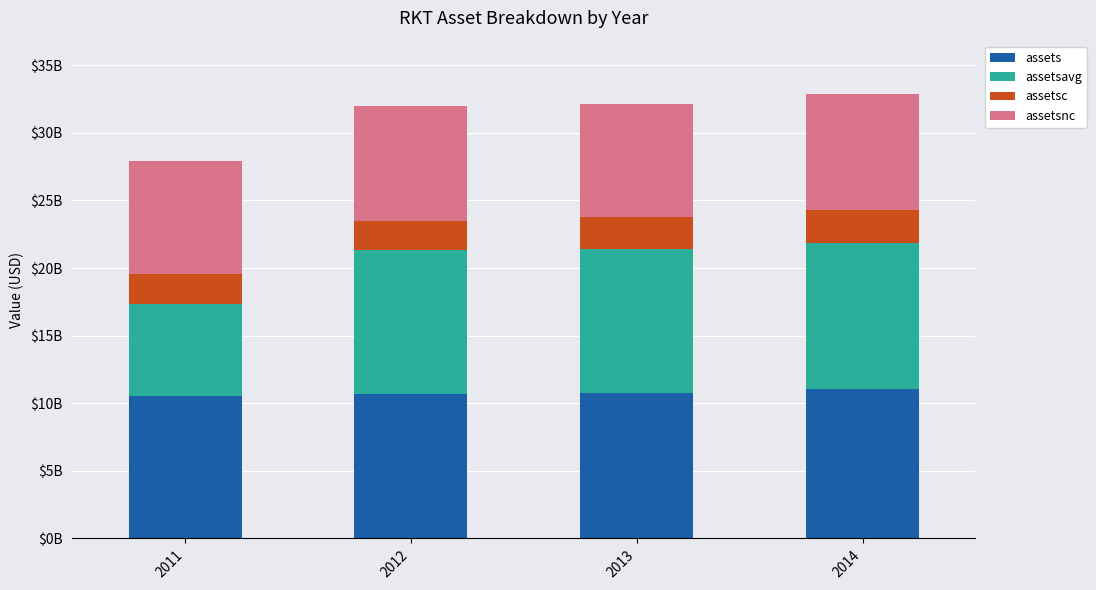

Which series has the largest range (max minus min)?

assetsavg